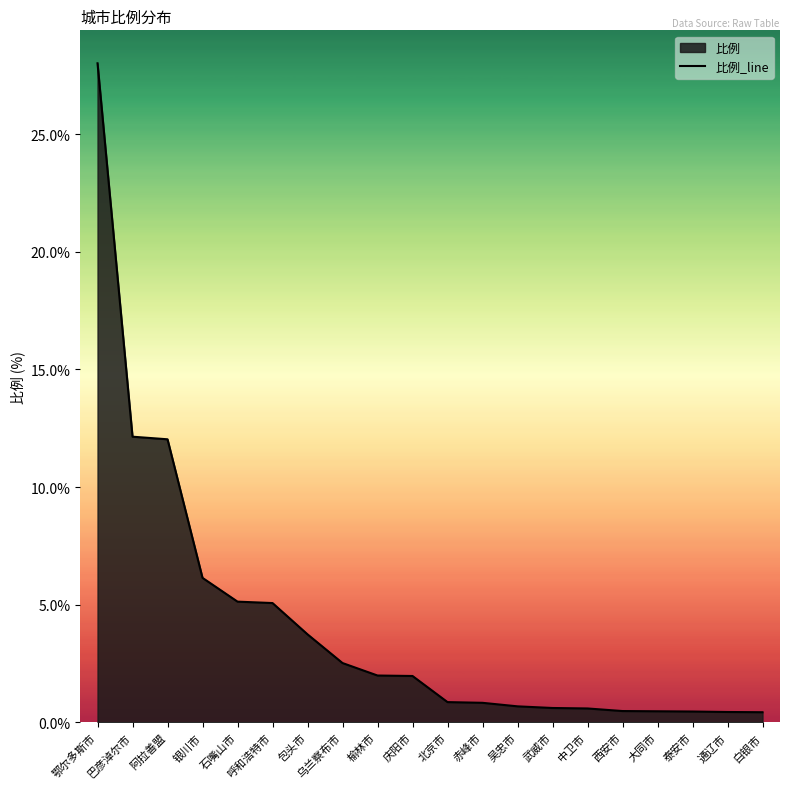

How many data points are less than 1?

10